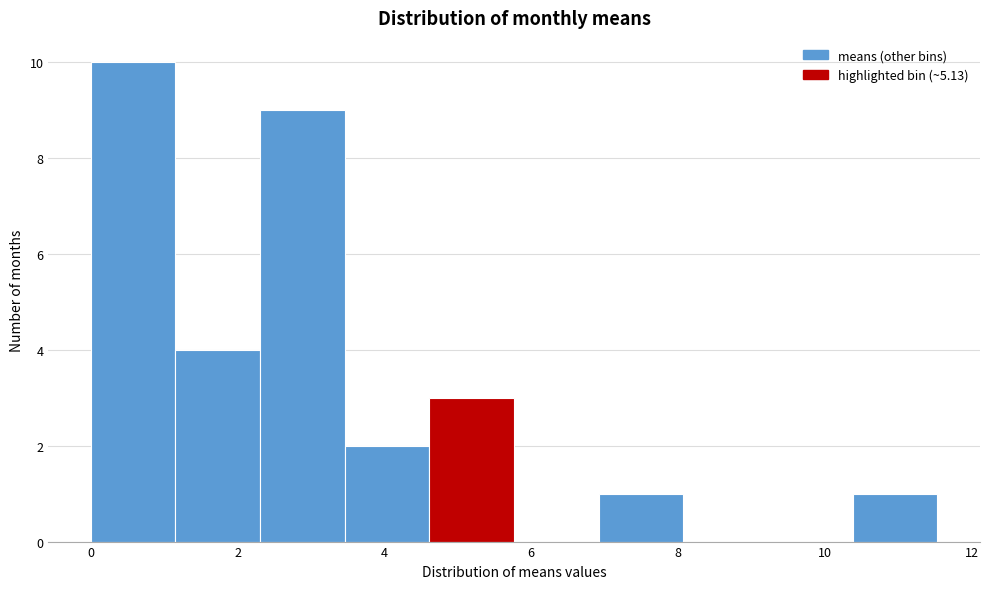

Reading left to right, transcribe this chart: for each bar, give the range it covers on the x-axis and its height. Neither the bar edges nor the heights are printed on the chart, so give them approximately, as read against the axes.

0.0 to 1.2: 10
1.2 to 2.4: 4
2.4 to 3.4: 9
3.4 to 4.6: 2
4.6 to 5.8: 3
5.8 to 7.0: 0
7.0 to 8.0: 1
8.0 to 9.2: 0
9.2 to 10.4: 0
10.4 to 11.6: 1